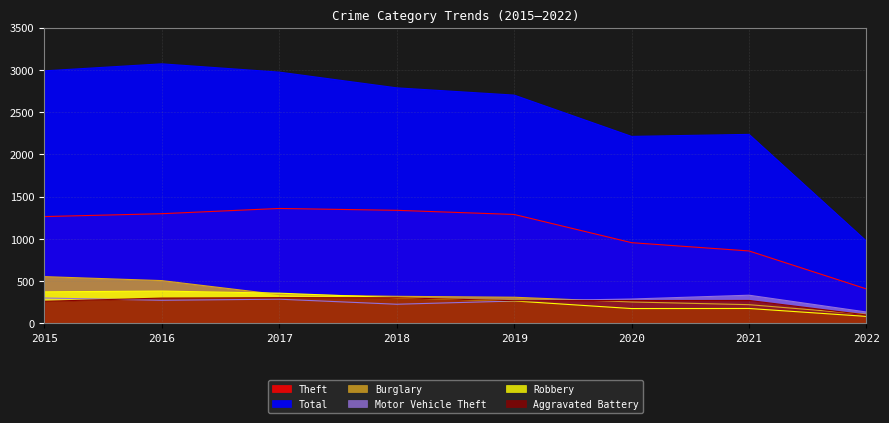

What is the value of the Total point at the 3rd from the left?

2973